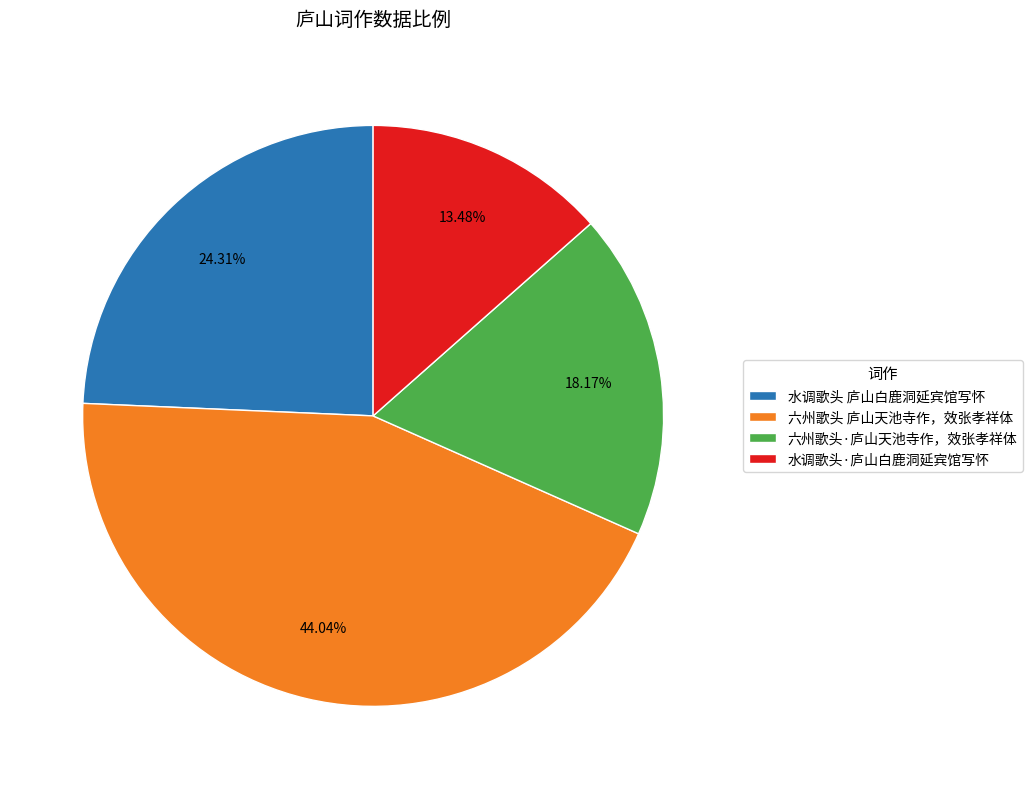

Does 水调歌头·庐山白鹿洞延宾馆写怀 represent more than half of the total?

No